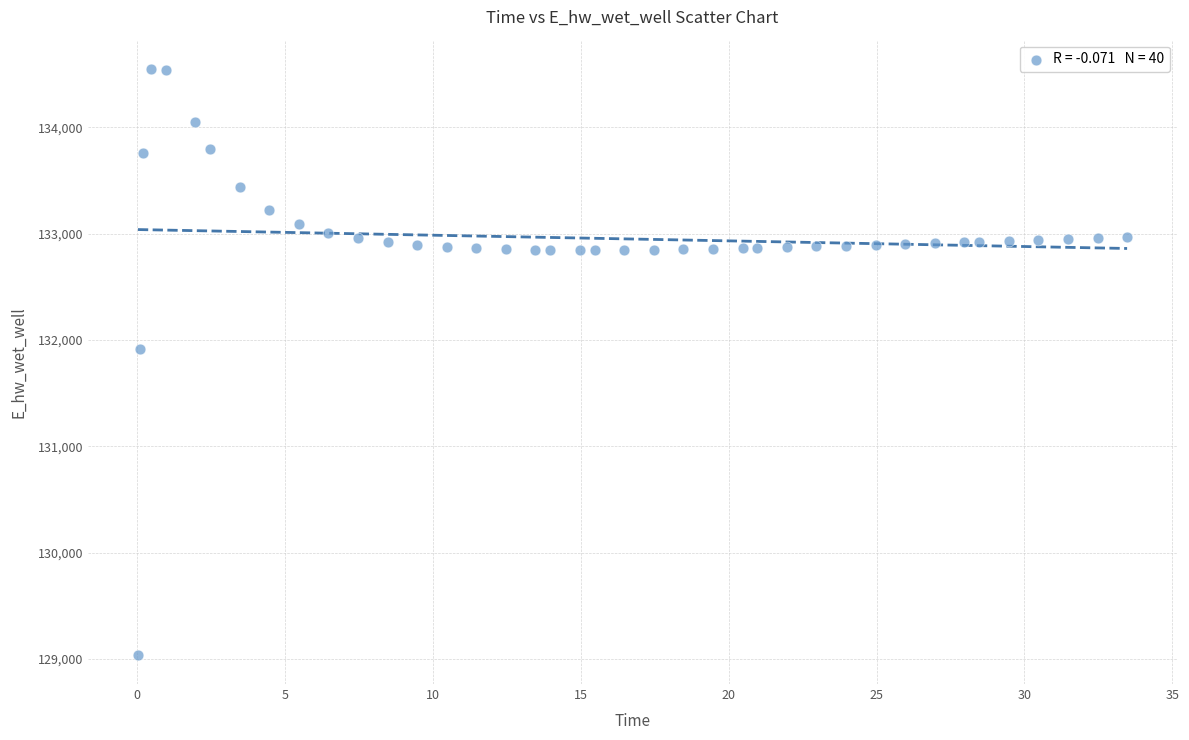

What is the range of X values (max minus min)?

33.4